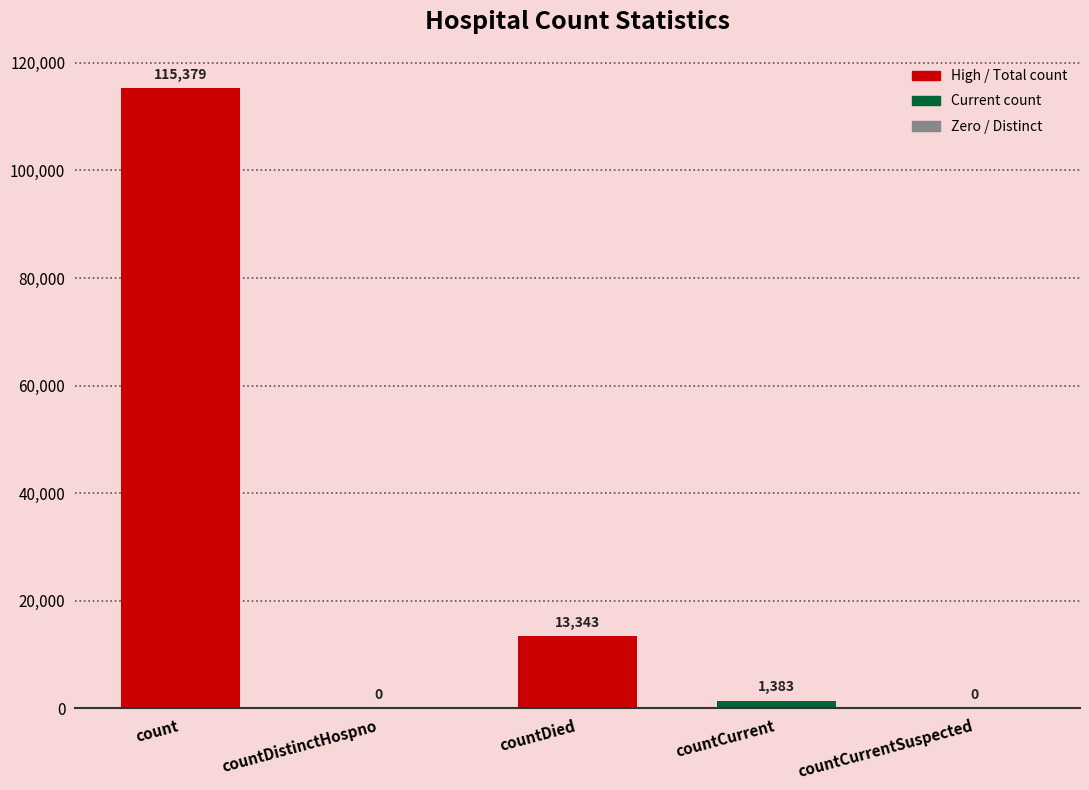

What is the sum of the values at countCurrent and countDied?

14726